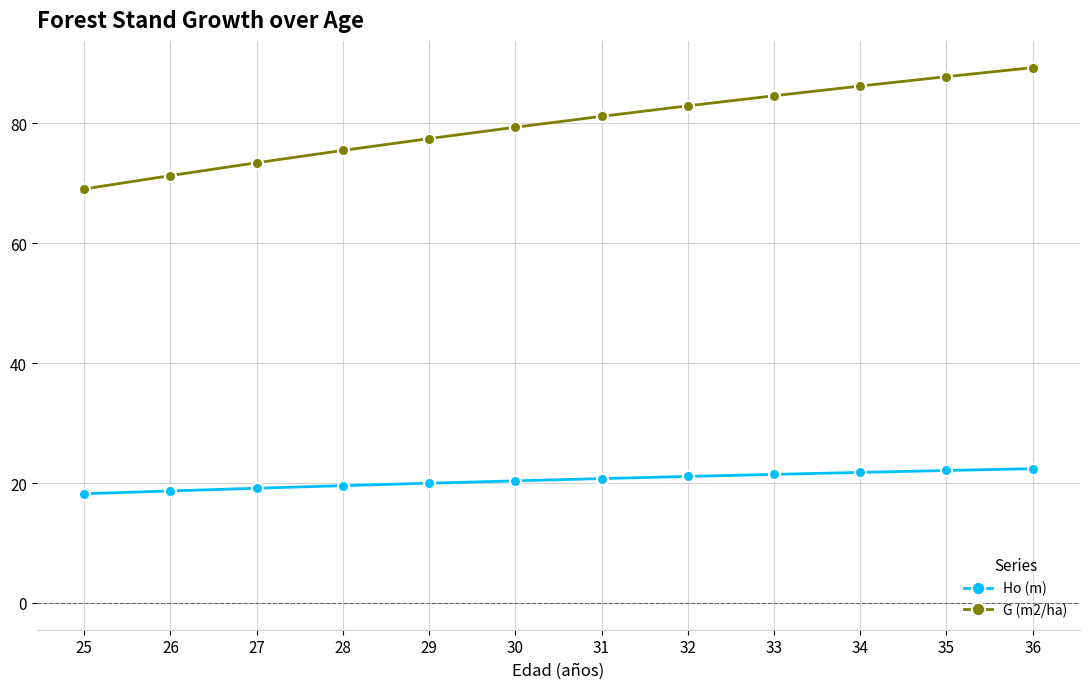

Is it true that G (m2/ha) equals 108.0 at 25?

False